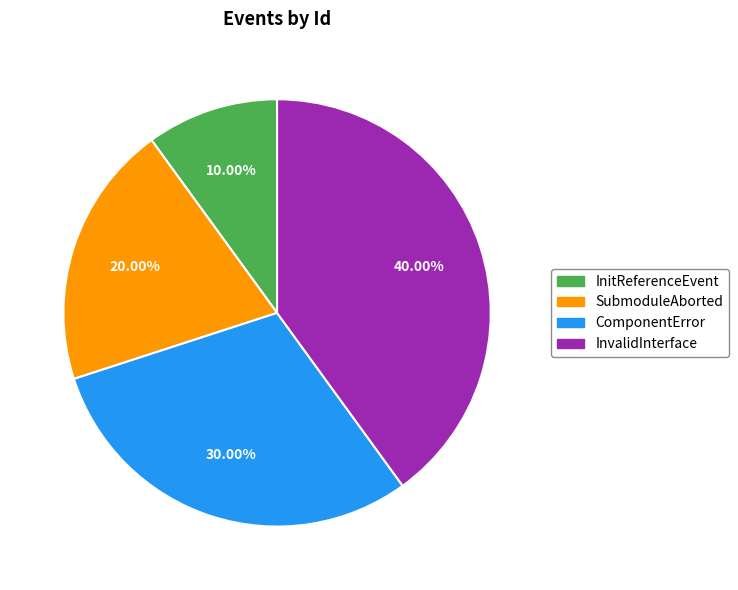

Does InitReferenceEvent represent more than half of the total?

No